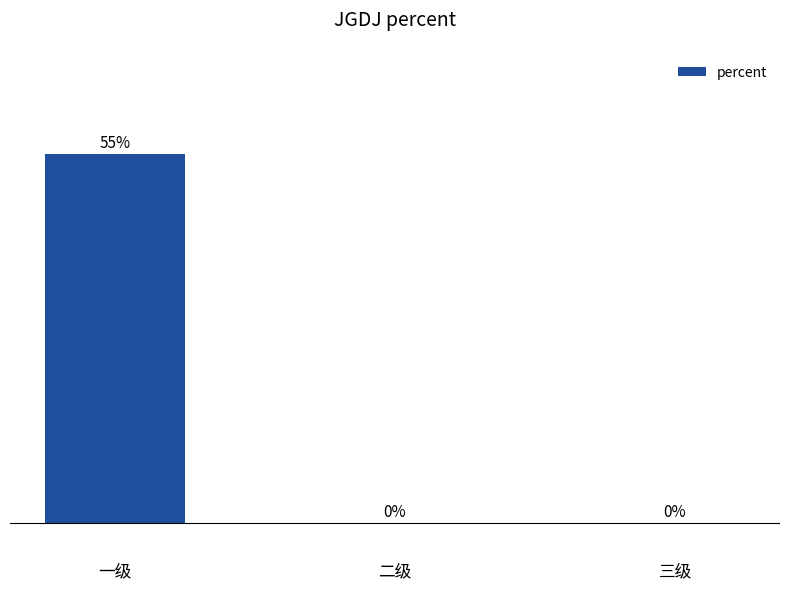

Between 二级 and 一级, which is larger?

一级